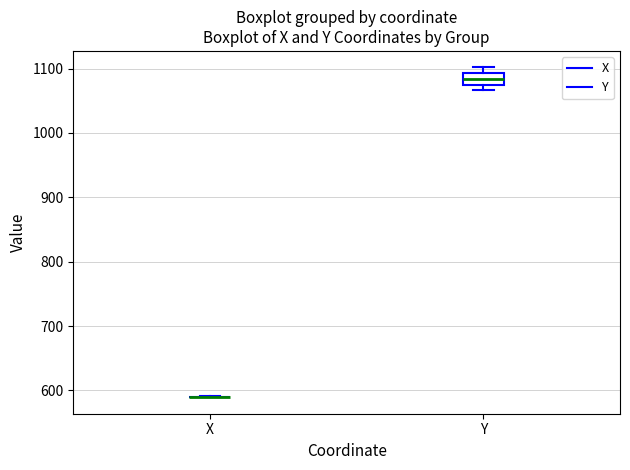

Reading left to right, transcribe this box plot: for each box, give where its median line is, the range the box spans, and where its two whiskers end, as read against the y-axis. The values are not printed on the chart, so give them approximately, as read against the axis.

X: box collapsed to a line at 590, whiskers 590 to 590
Y: median 1080 (inside the box), box 1080 to 1090, whiskers 1070 to 1100